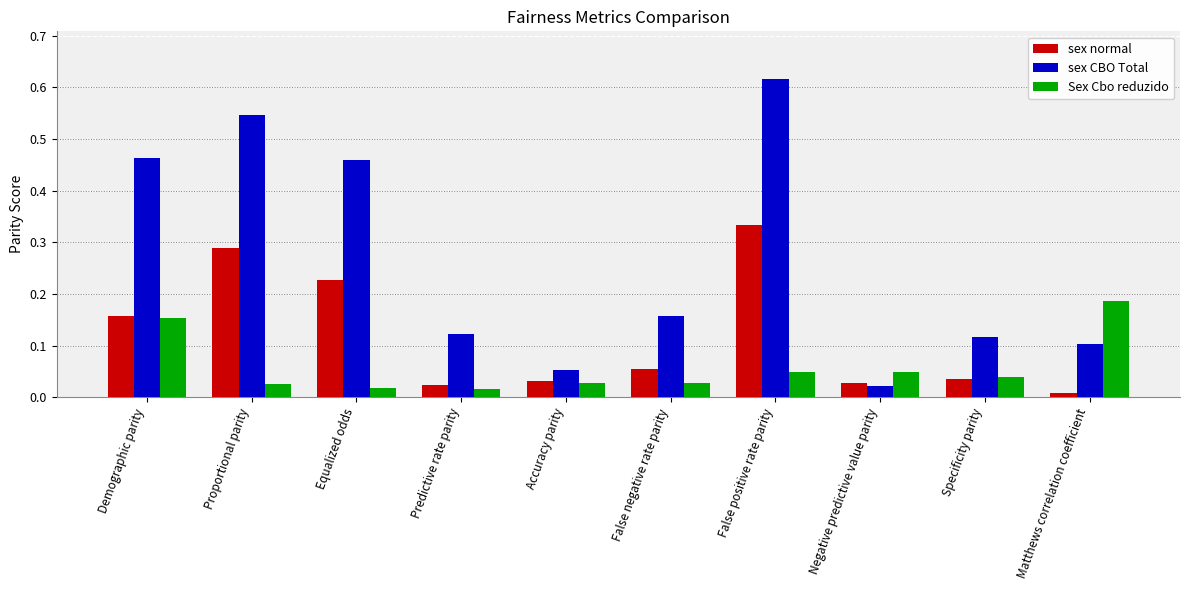

Which series changed the most between False negative rate parity and False positive rate parity?

sex CBO Total